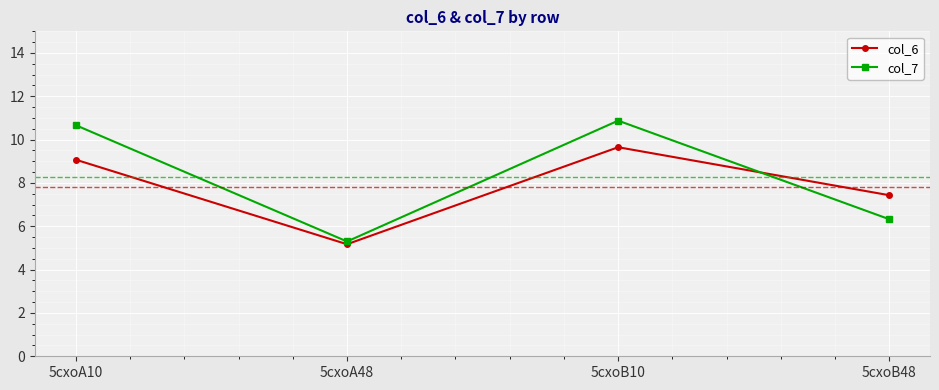

Reading left to right, transcribe all the data shown in this chart.

col_6: 5cxoA10=9.1	5cxoA48=5.2	5cxoB10=9.7	5cxoB48=7.4
col_7: 5cxoA10=10.7	5cxoA48=5.3	5cxoB10=10.9	5cxoB48=6.3